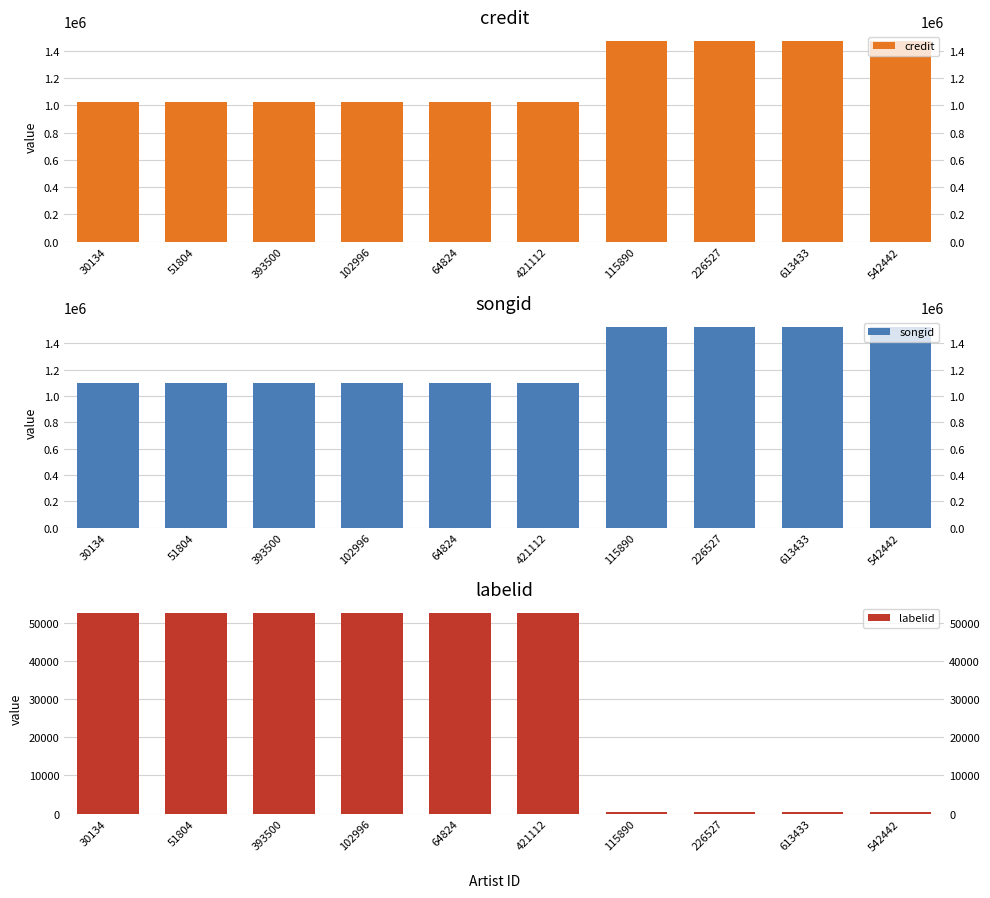

Are the bars horizontal?

No